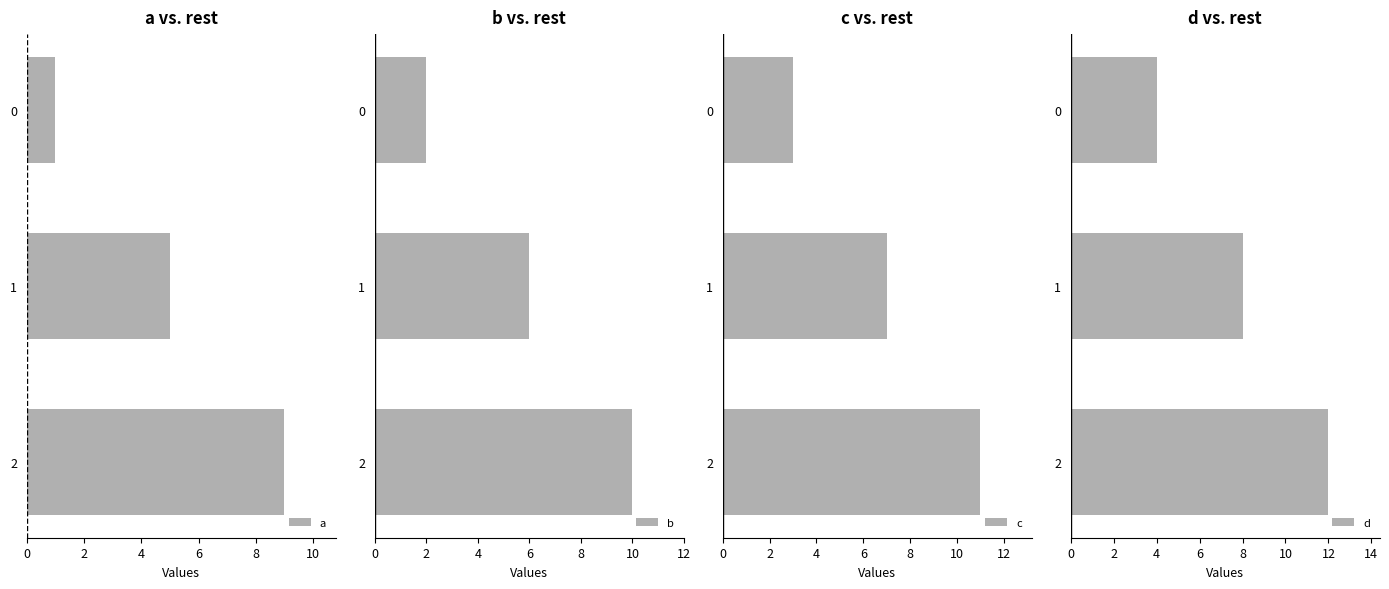

What is the difference between the maximum and second lowest values in the c series?

4